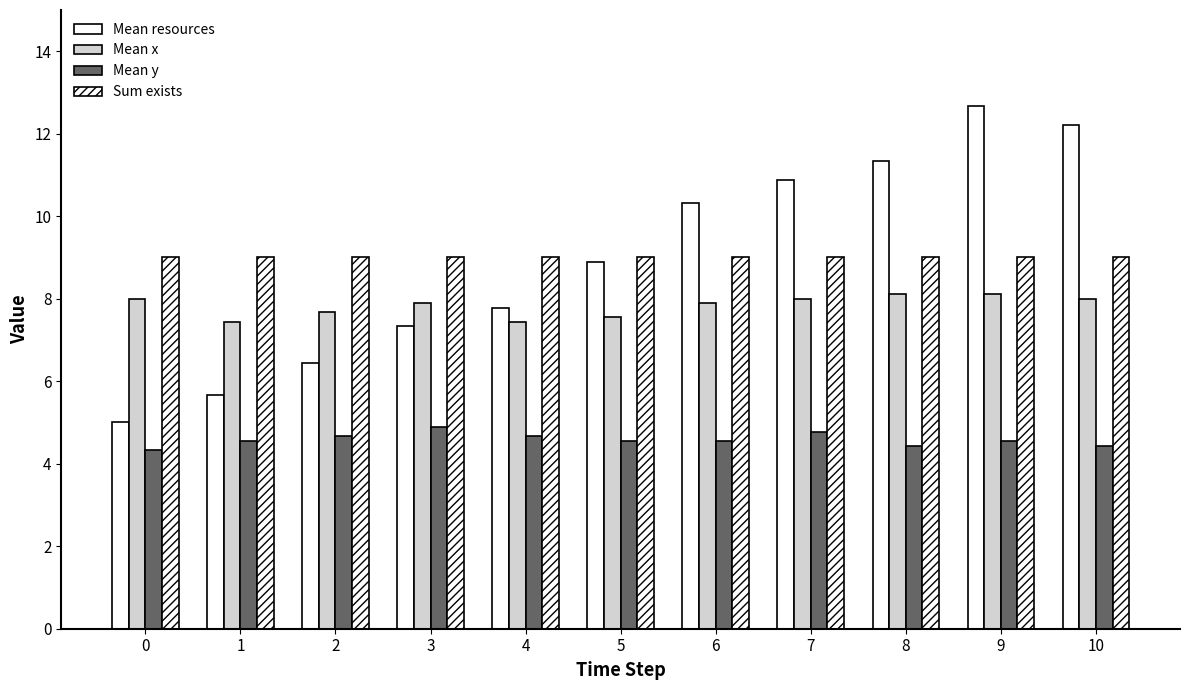

What is the sum of all Mean x values?

86.1